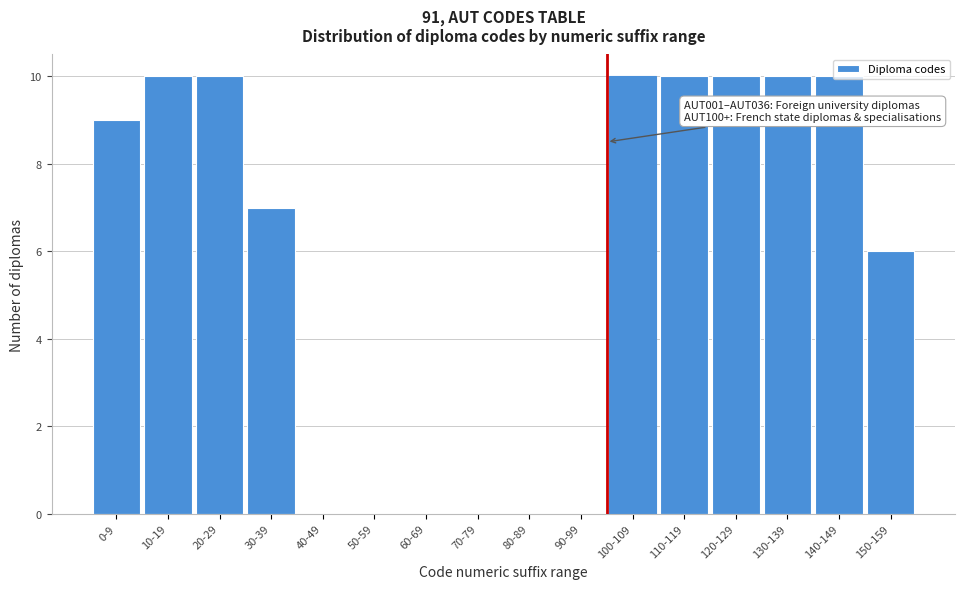

What is the sum of the values at 30-39 and 60-69?

7